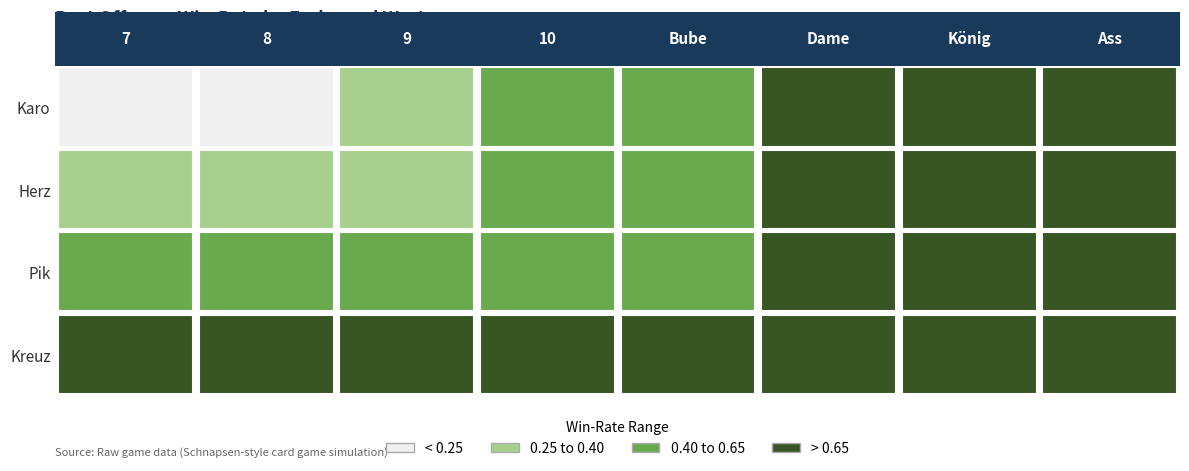

Which has a higher value, 9 or 10?

10